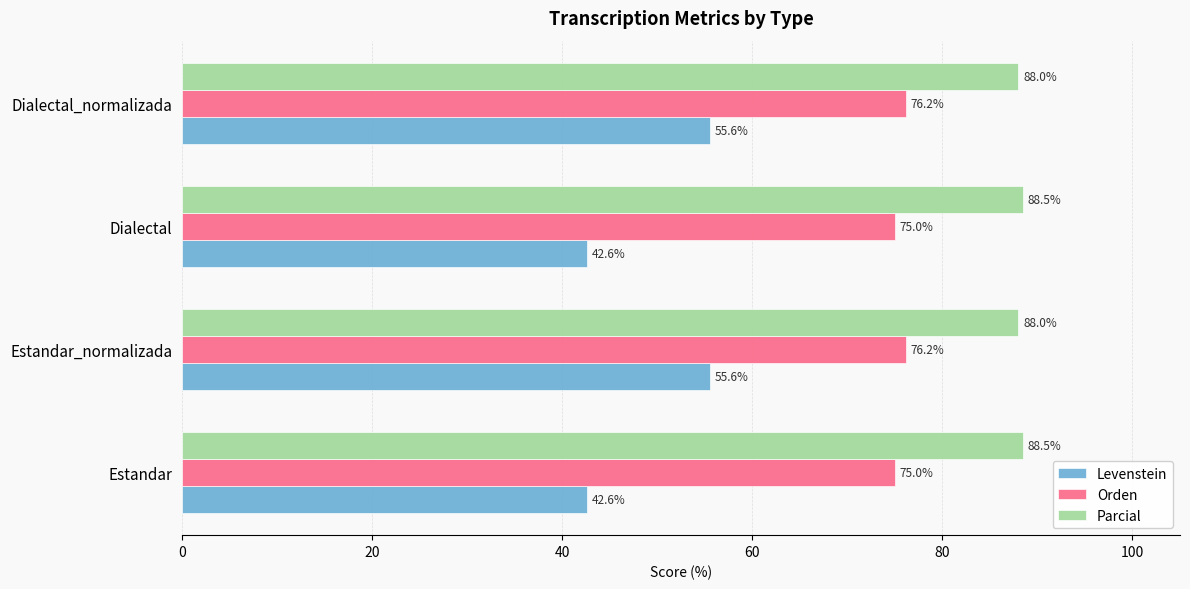

What value does the Parcial series have at Dialectal?

88.5